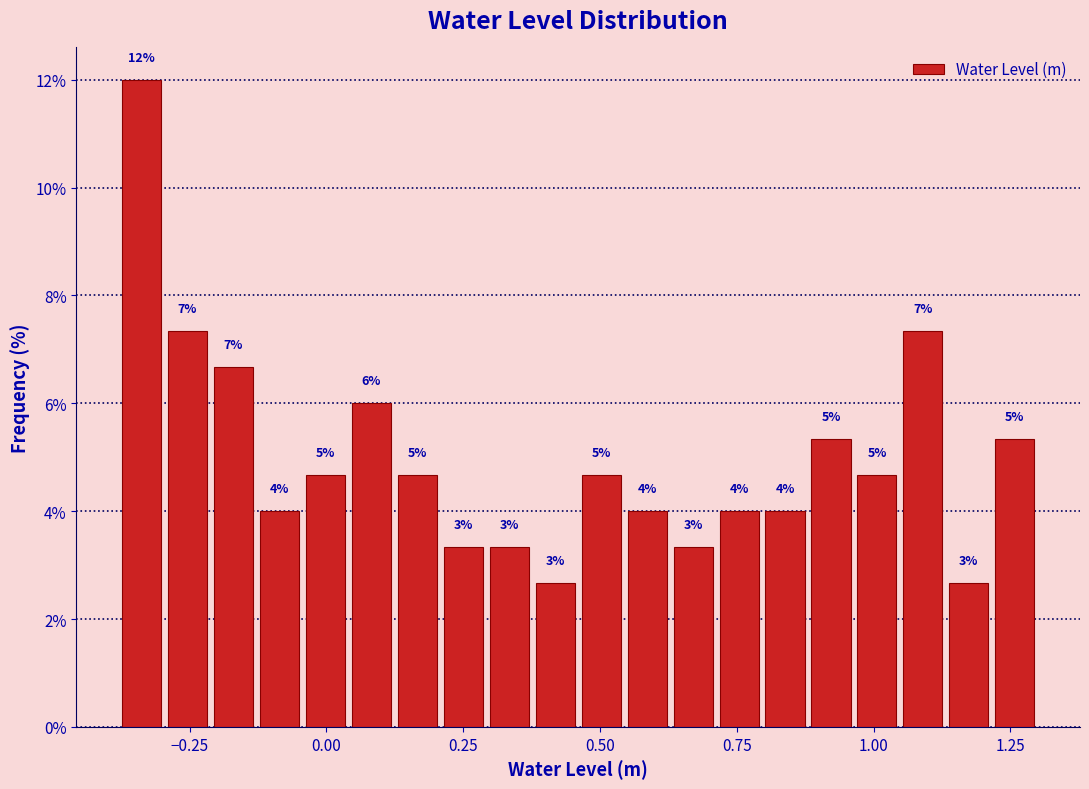

Around what value on the x-axis is the tallest bar? Give the approximate position of its centre, as read against the axis.

-0.35